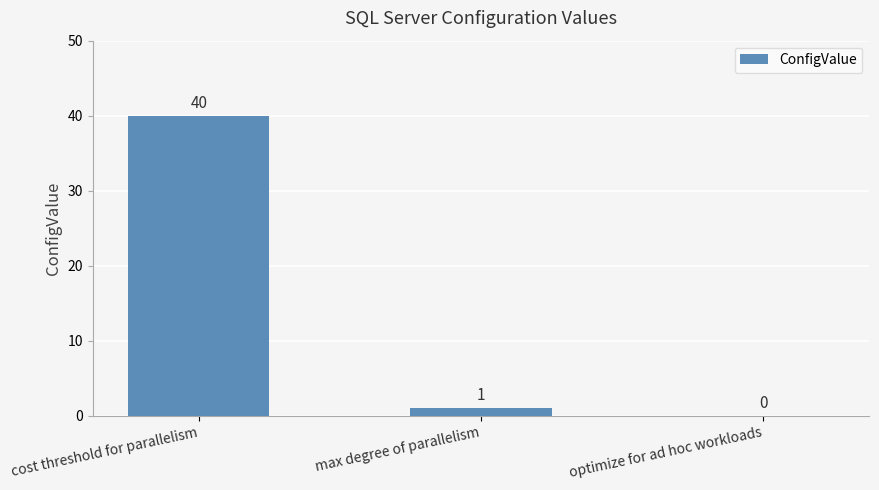

The value at optimize for ad hoc workloads is 0. True or false?

True